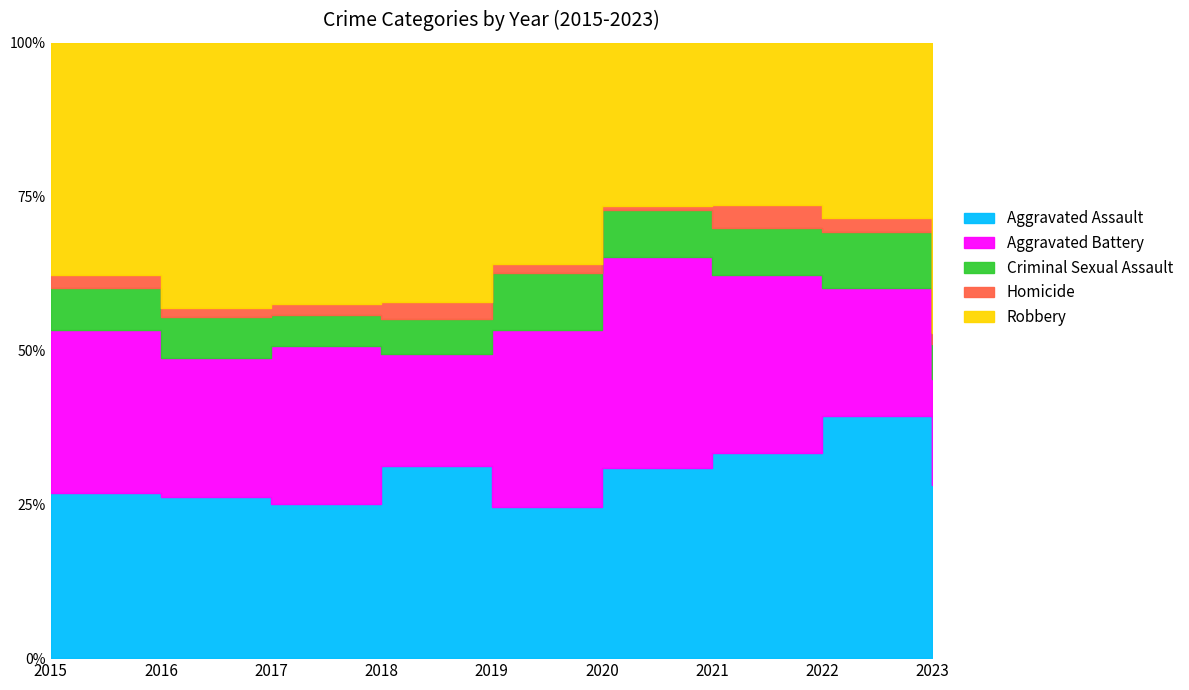

How many values in the Aggravated Battery series exceed 102?

4